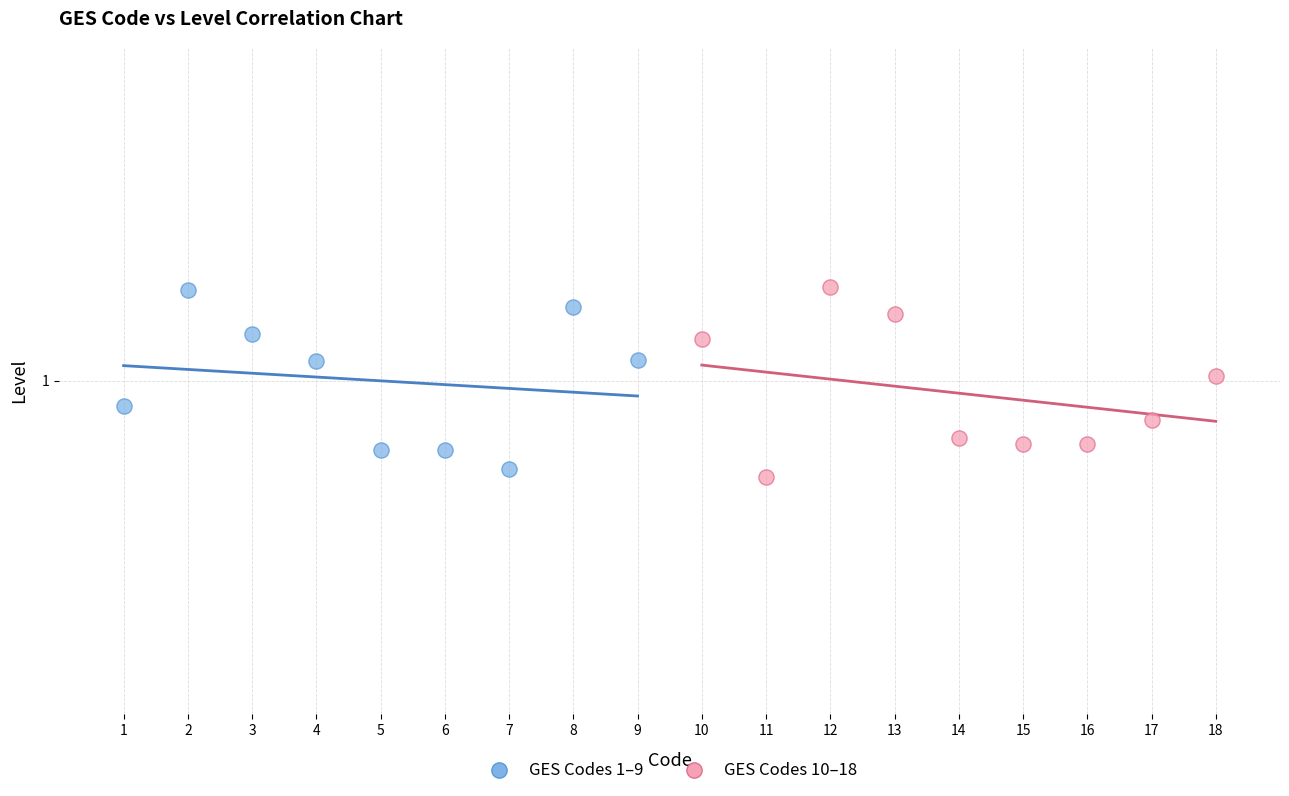

What are all the series names shown in the legend?

GES Codes 1–9, GES Codes 10–18